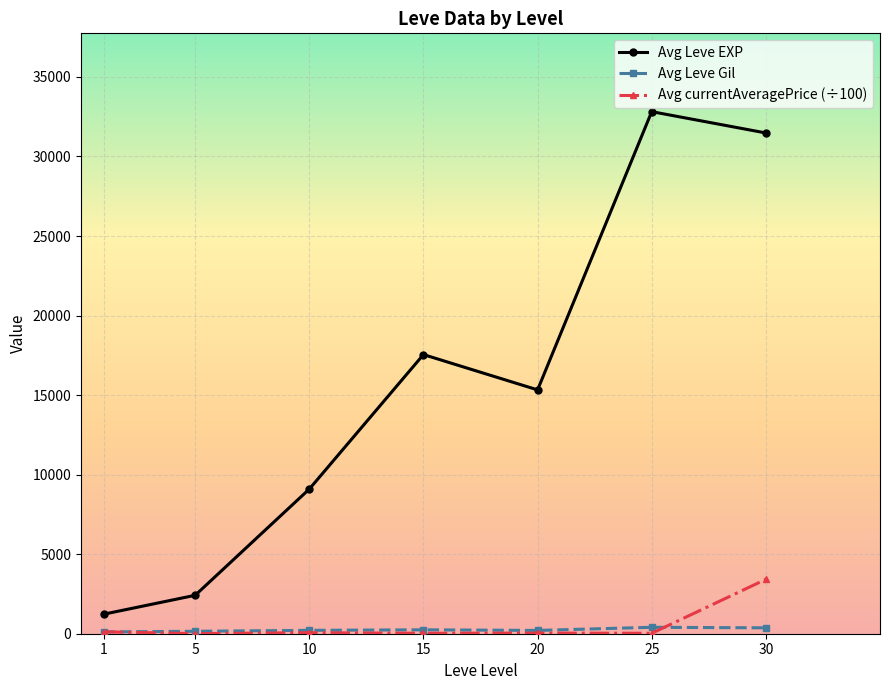

Which series has the largest total across all categories?

Avg Leve EXP